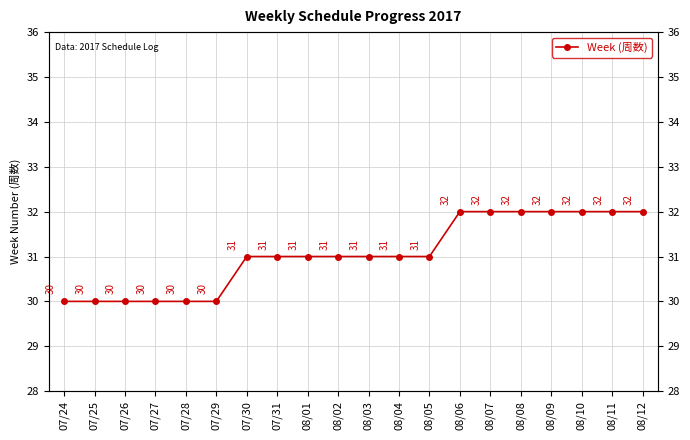

Approximately how many times larger is the value at 08/07 compared to 07/27?

1.1